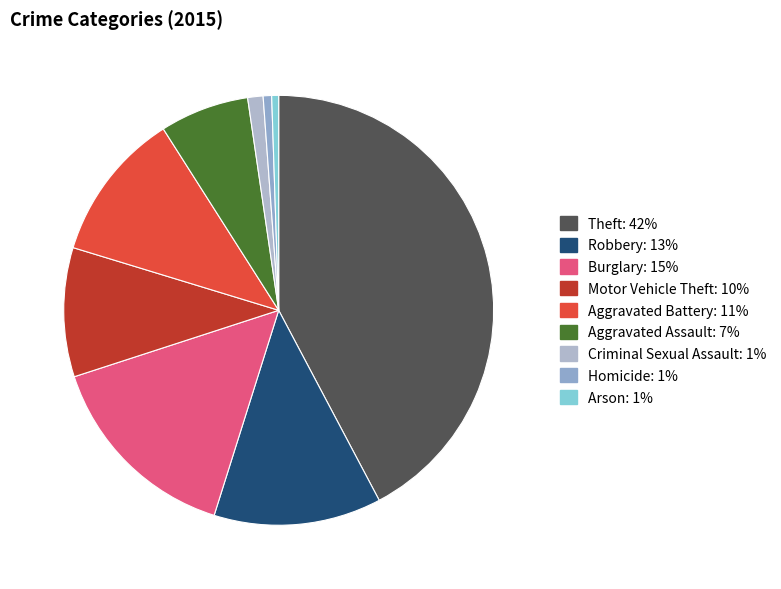

What percentage is NOT represented by Aggravated Battery?

88.7%